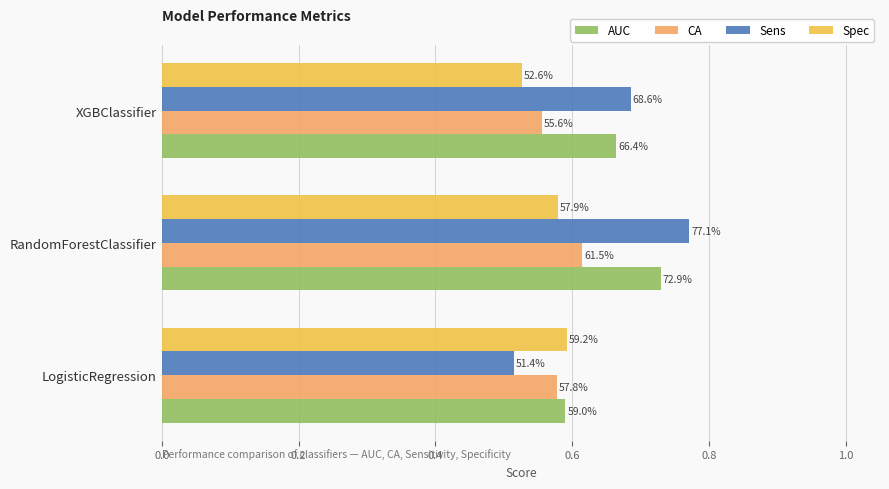

What are all the series names shown in the legend?

AUC, CA, Sens, Spec